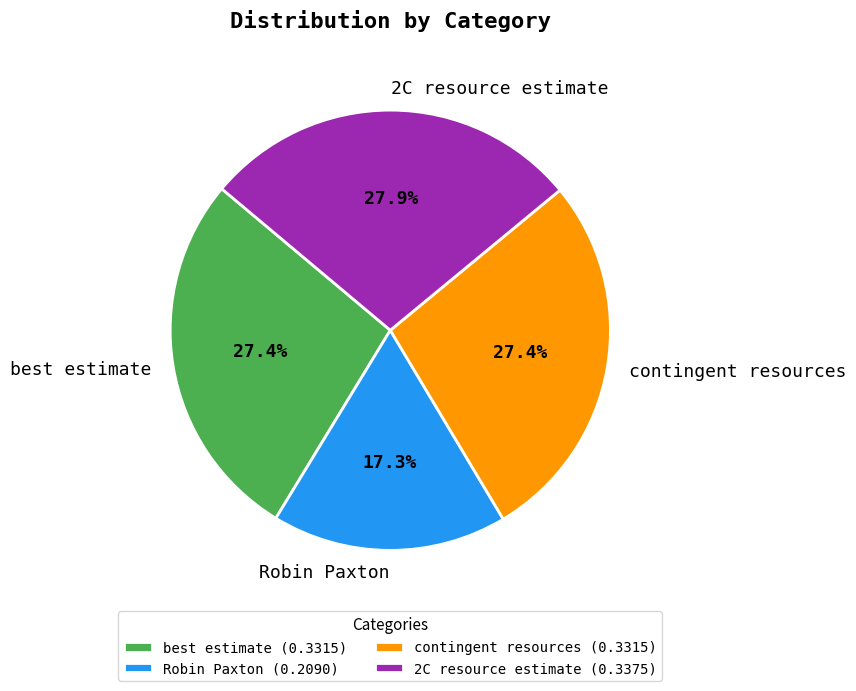

Count the number of slices in the pie.

4